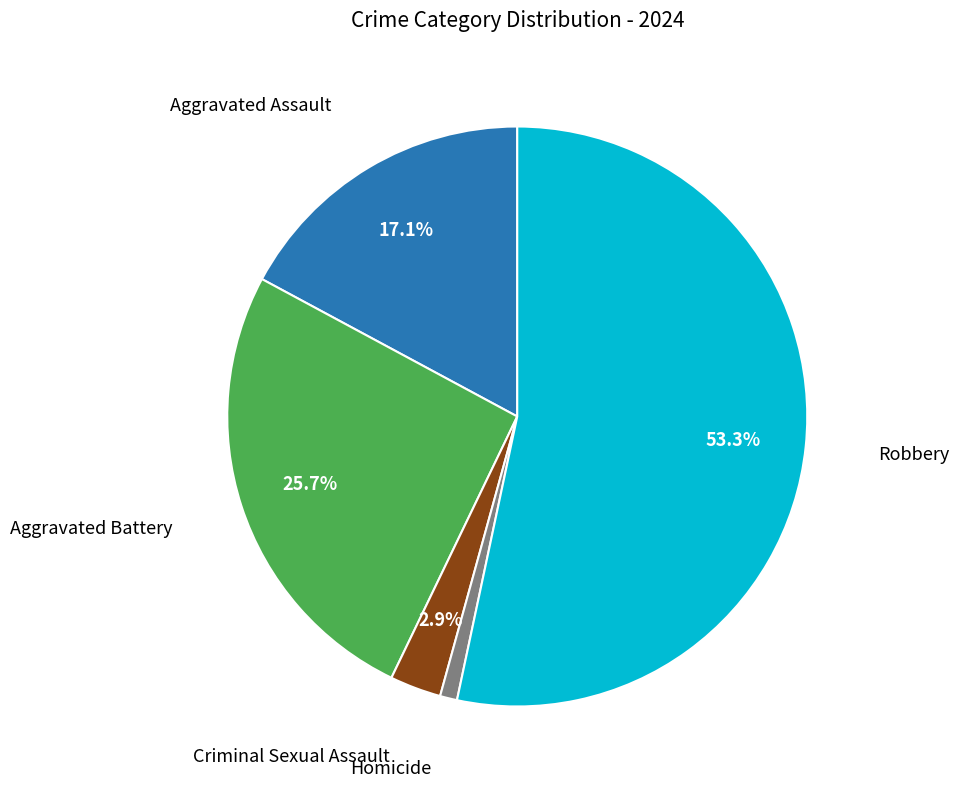

Count the number of slices in the pie.

5